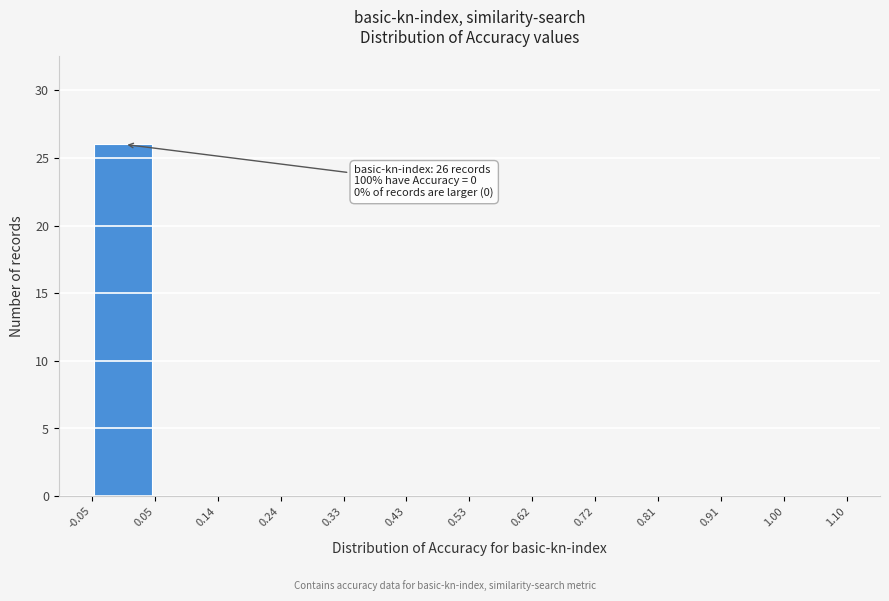

Over which range of the x-axis is the bar tallest?

-0.05 to 0.05